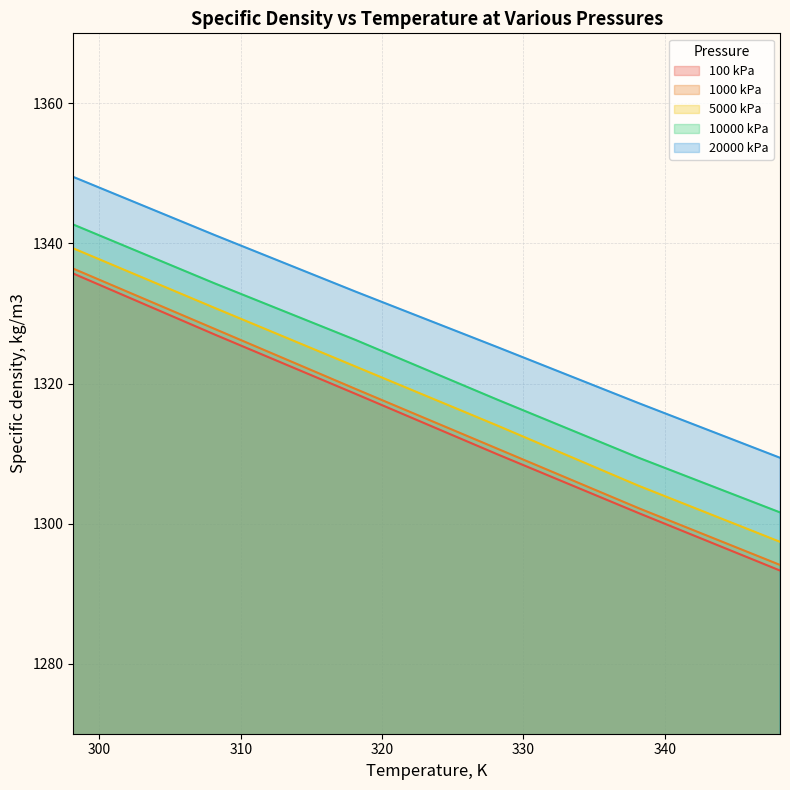

Reading right to left, transcribe all the data shown in this chart.

100 kPa: 1293.3	1301.5	1309.9	1318.5	1327.0	1335.7
1000 kPa: 1294.1	1302.2	1310.7	1319.2	1327.8	1336.4
5000 kPa: 1297.4	1305.4	1314.0	1322.4	1330.8	1339.3
10000 kPa: 1301.6	1309.4	1317.7	1326.2	1334.3	1342.7
20000 kPa: 1309.4	1317.2	1325.2	1333.1	1341.2	1349.5